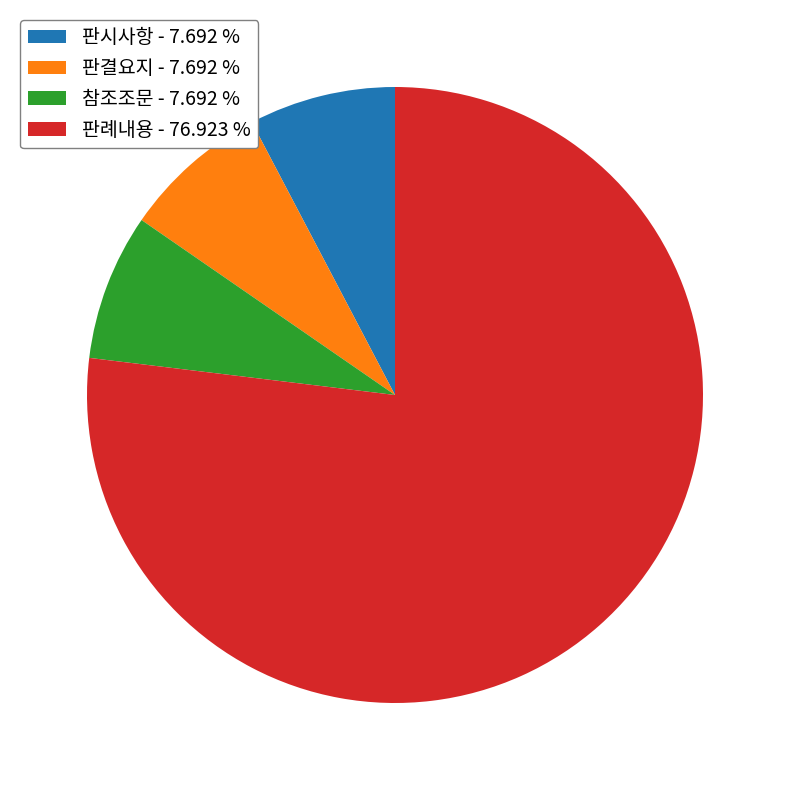

What is the ratio of the value at 판례내용 - 76.923 % to the value at 판시사항 - 7.692 %?

10.0